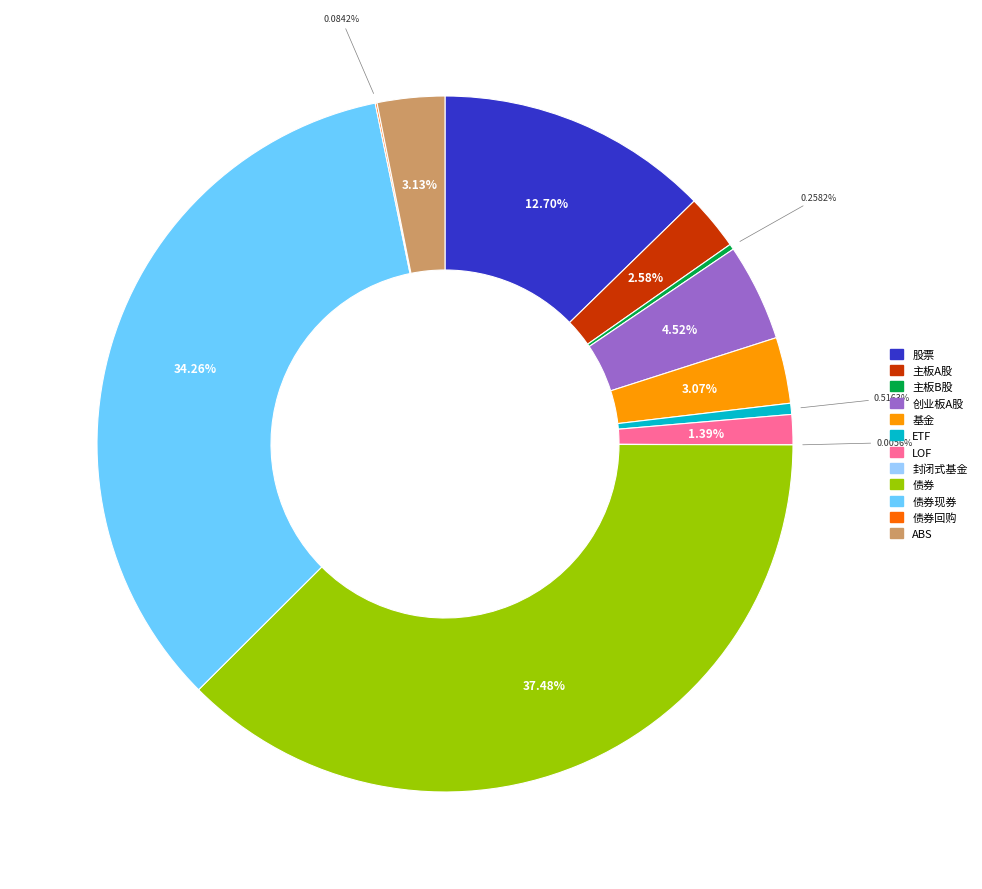

Is there any slice that represents more than half of the pie?

No